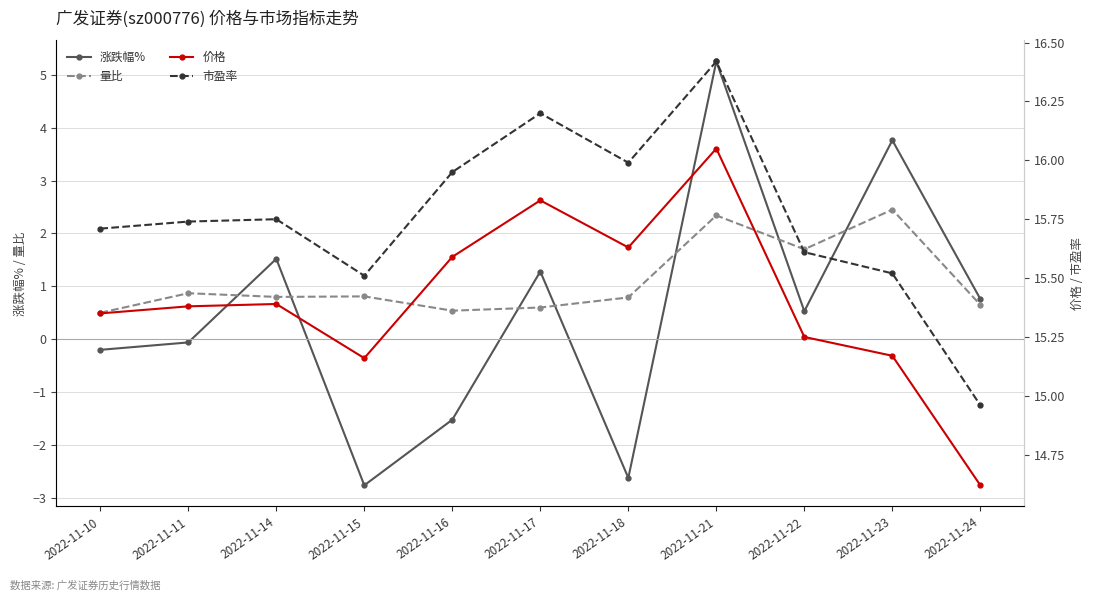

Rank the series by their maximum value, from highest to lowest.

市盈率, 价格, 涨跌幅%, 量比